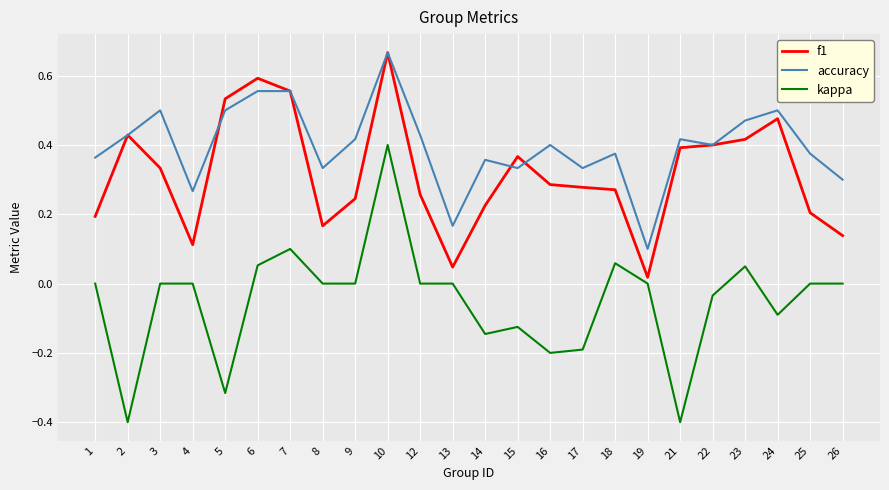

True or false: f1 has more than 0 points higher than both neighbors.

True